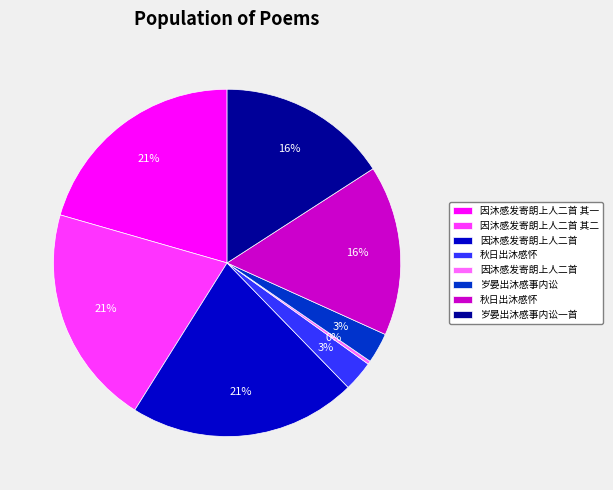

Is there a majority slice in this chart?

No